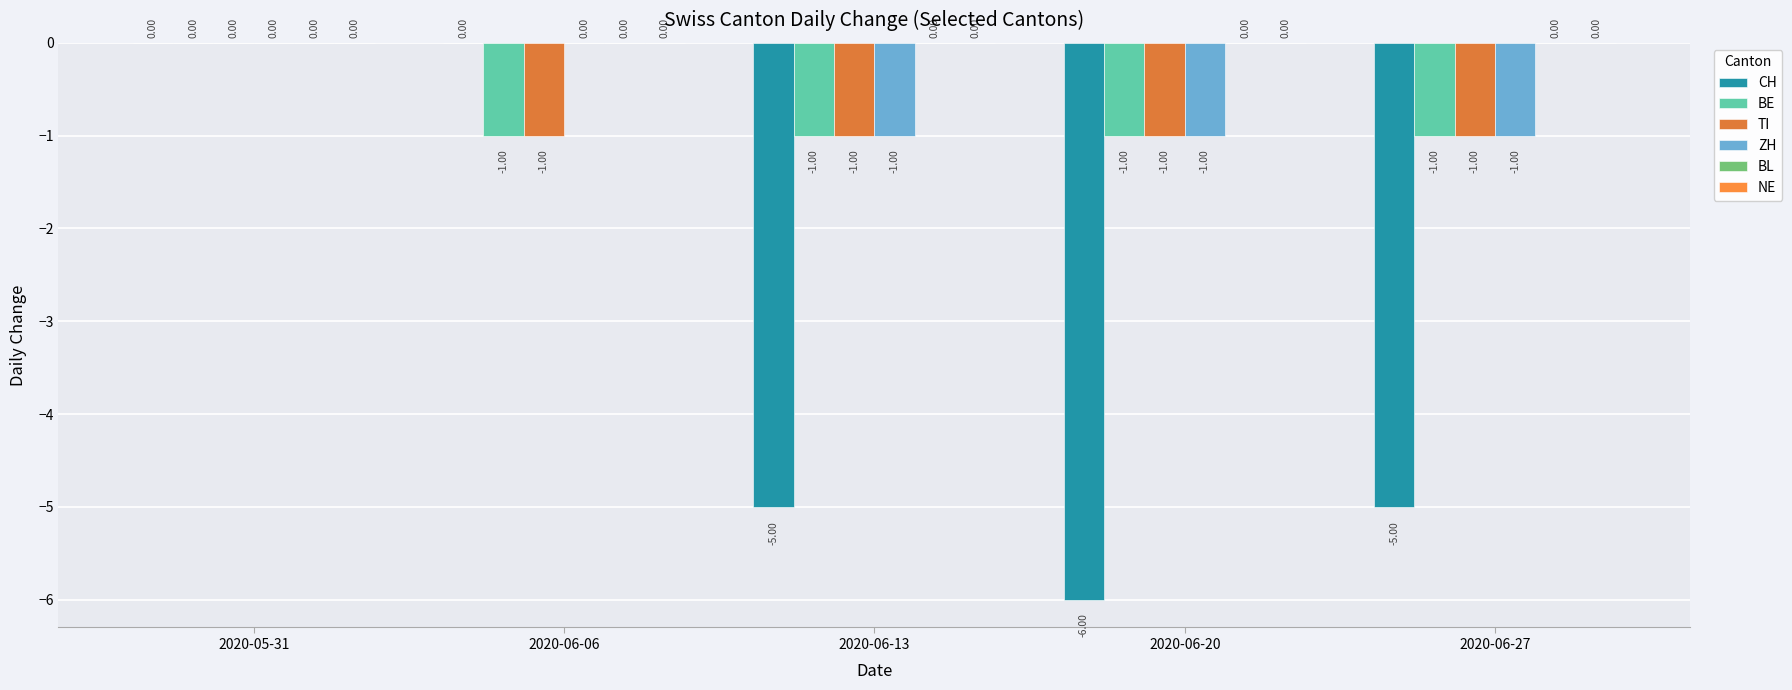

How many groups of bars are there?

5